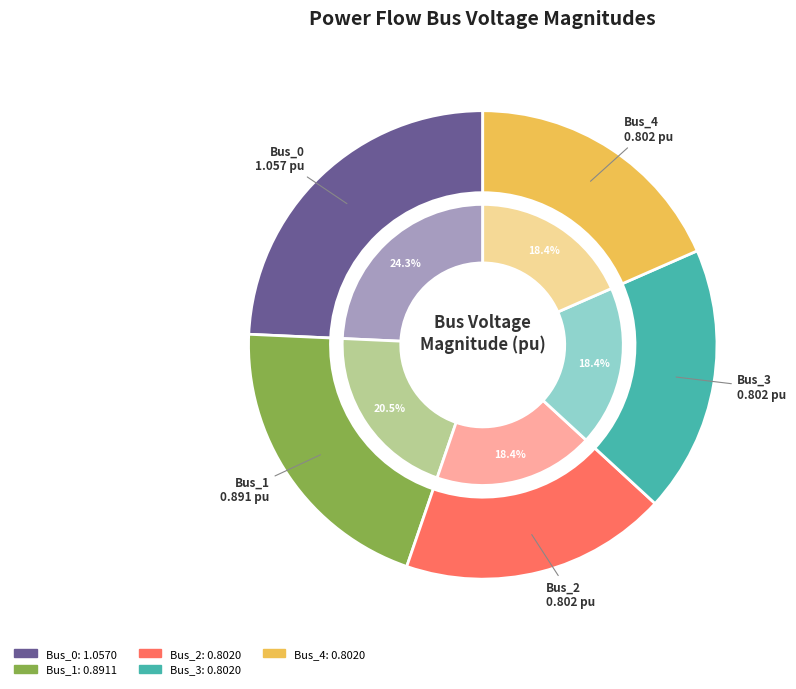

Count the number of slices in the pie.

5